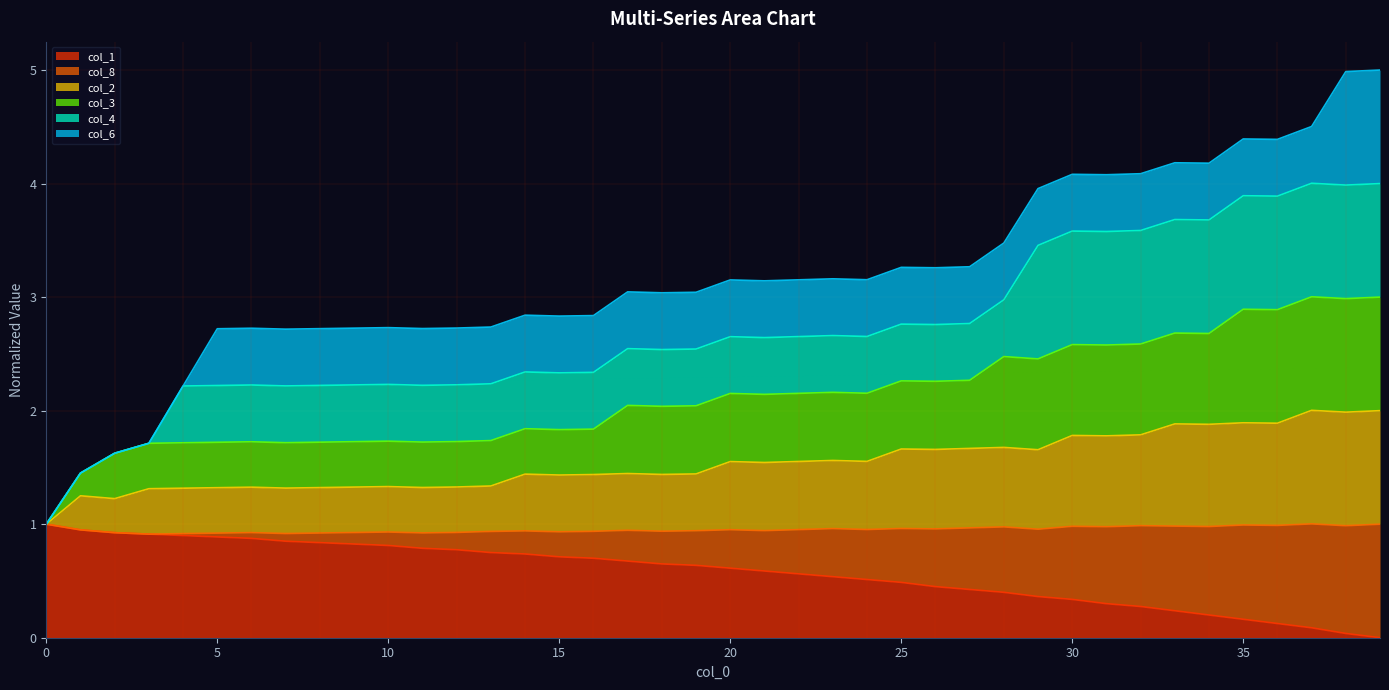

What is the value of the col_2 point at the 13th from the left?

1.3